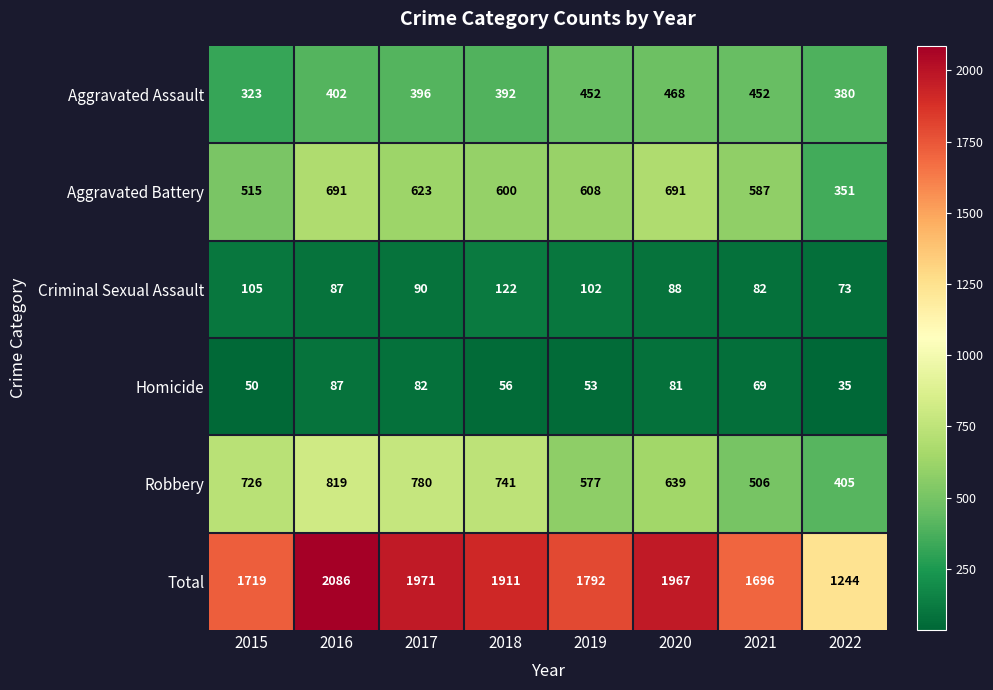

What is the difference between the second highest and minimum values in the Robbery series?

375